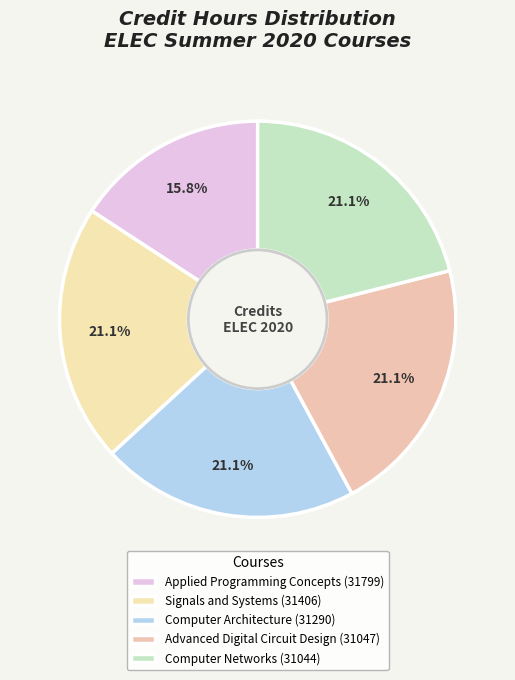

Which has a higher value, Signals and Systems (31406) or Advanced Digital Circuit Design (31047)?

Signals and Systems (31406)